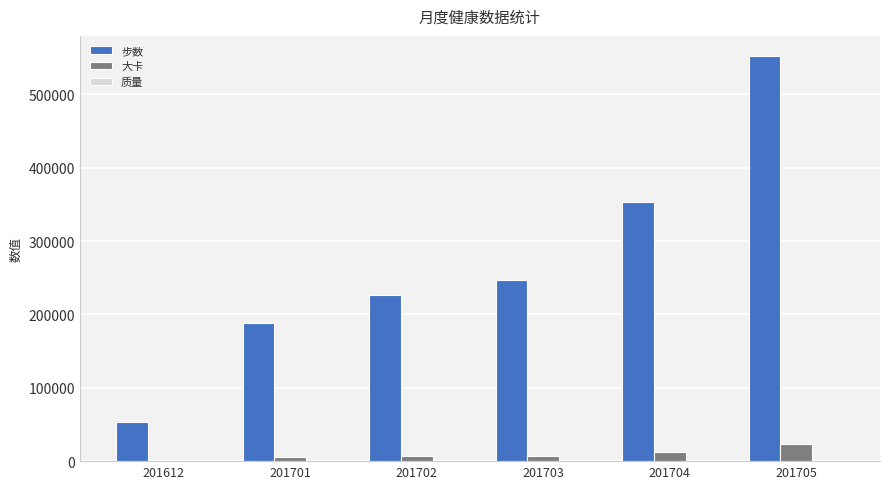

Which series changed the most between 201612 and 201701?

步数